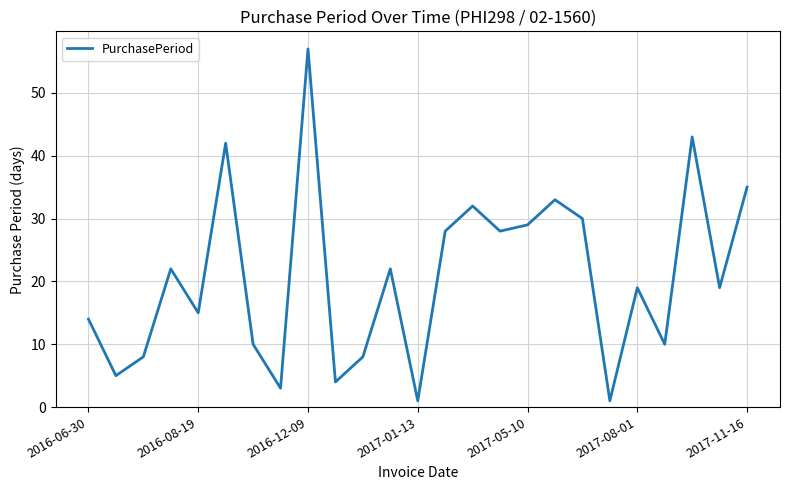

What is the difference between the maximum and minimum values?

56